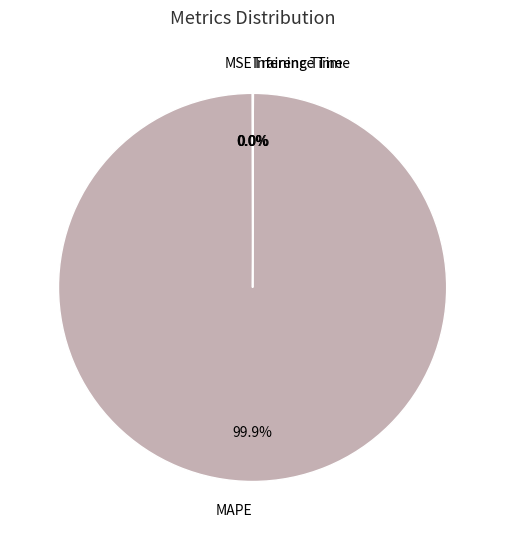

Which category has the biggest portion of the pie?

MAPE